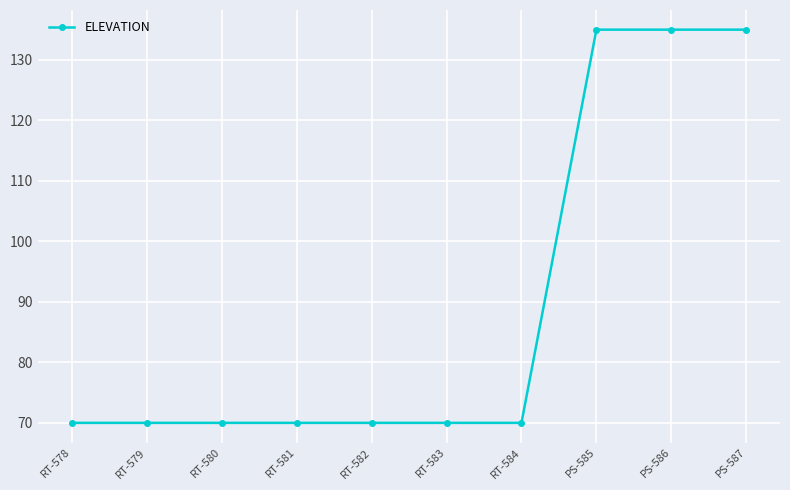

Is it true that the value at RT-582 is 48?

False